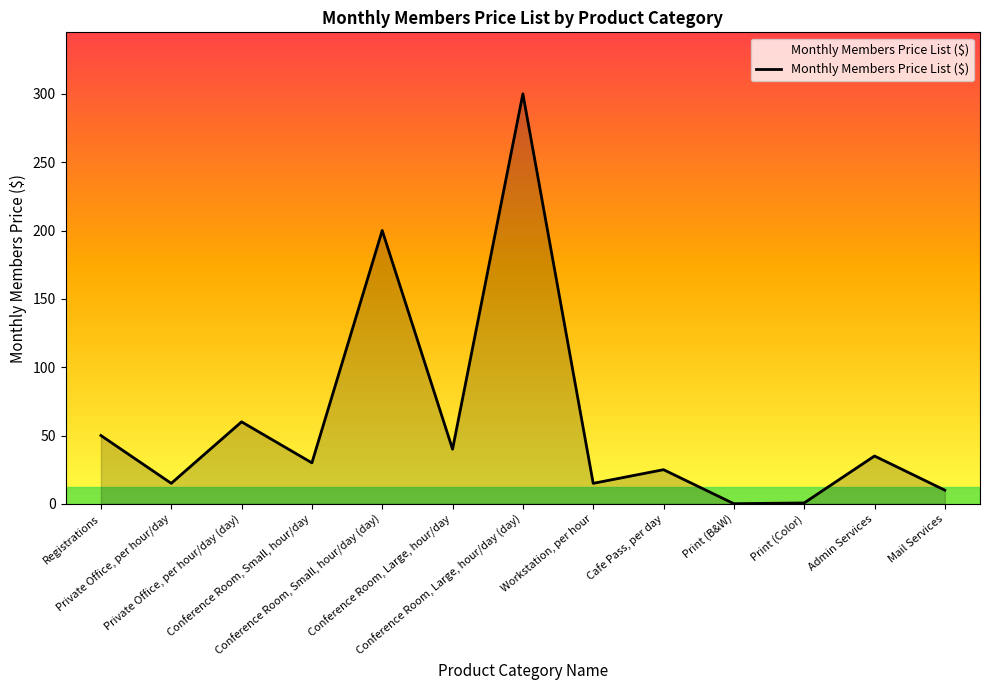

What is the ratio of the value at Conference Room, Large, hour/day (day) to the value at Conference Room, Large, hour/day?

7.5